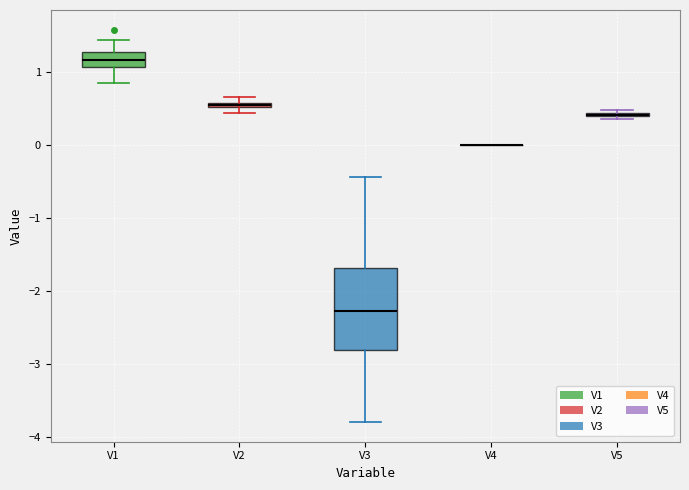

Comparing the boxes themselves (not the whiskers), which one is the tallest?

V3